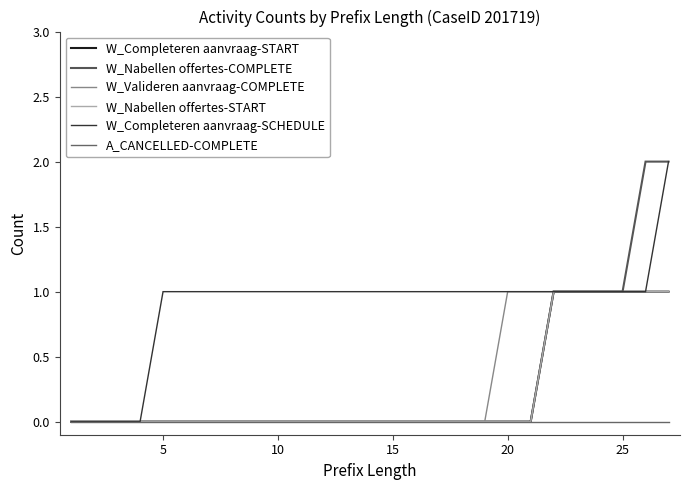

Does the chart have visible grid lines?

No